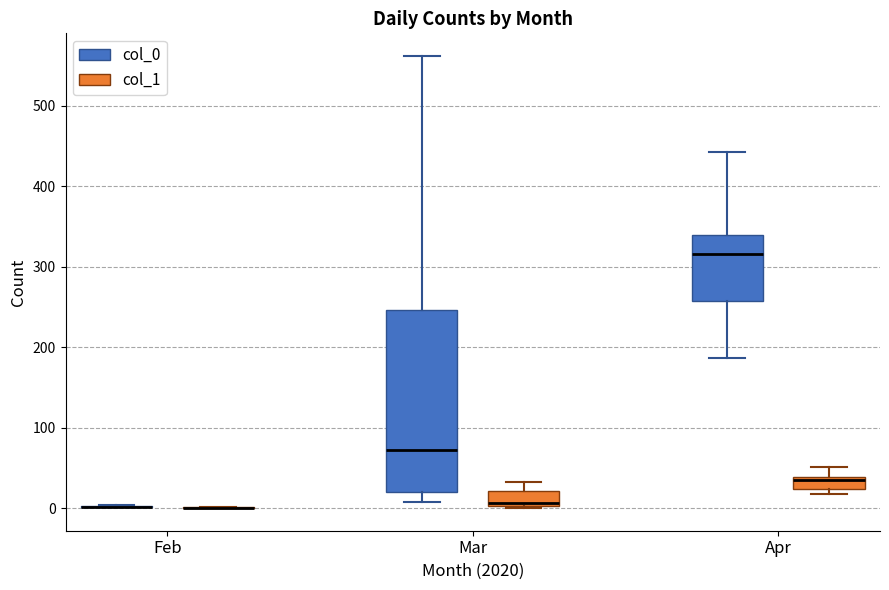

Reading left to right, transcribe this box plot: for each box, give where its median line is, the range the box spans, and where its two whiskers end, as read against the y-axis. The values are not printed on the chart, so give them approximately, as read against the axis.

Feb (col_0): box collapsed to a line at 0, whiskers 0 to 0
Feb (col_1): box collapsed to a line at 0, whiskers 0 to 0
Mar (col_0): median 70, box 20 to 250, whiskers 10 to 560
Mar (col_1): median 10, box 0 to 20, whiskers 0 to 30
Apr (col_0): median 320, box 260 to 340, whiskers 190 to 440
Apr (col_1): median 40 (just below the box's upper edge), box 20 to 40, whiskers 20 (just below the box's lower edge) to 50